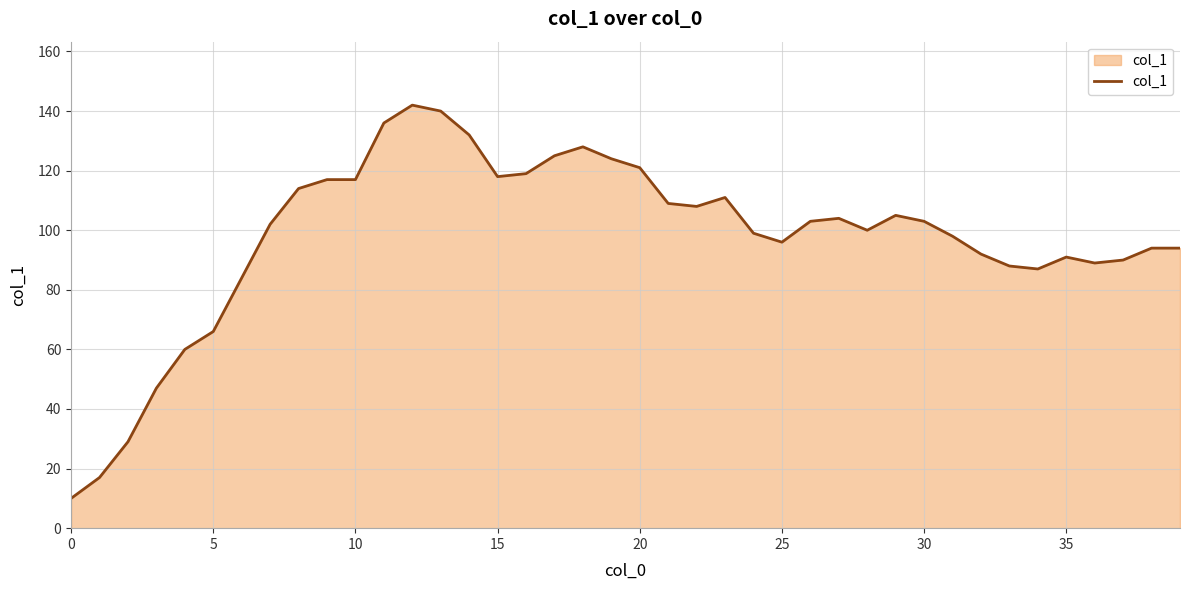

What is the difference between the maximum and minimum values?

132